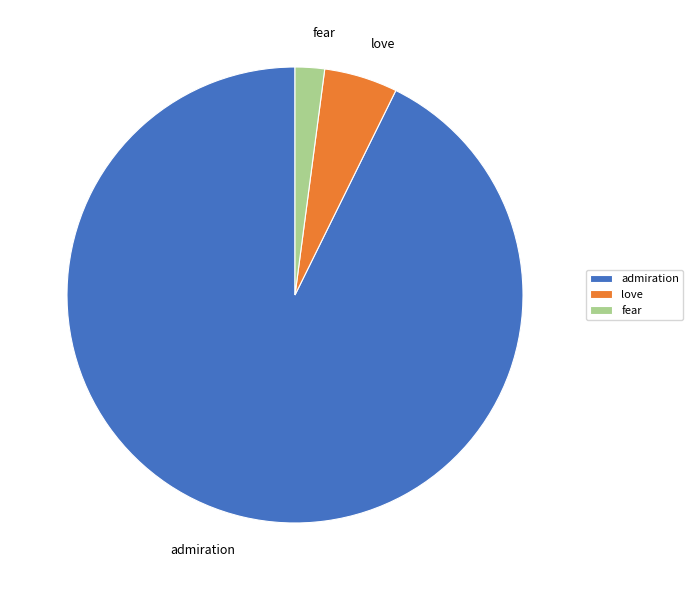

The fear slice represents 11% of the pie. True or false?

False